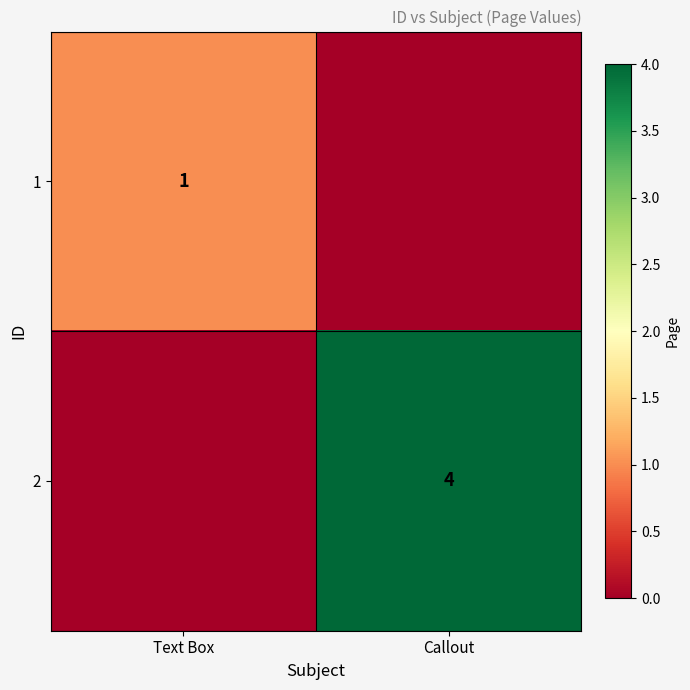

How many categories are shown in the chart?

2